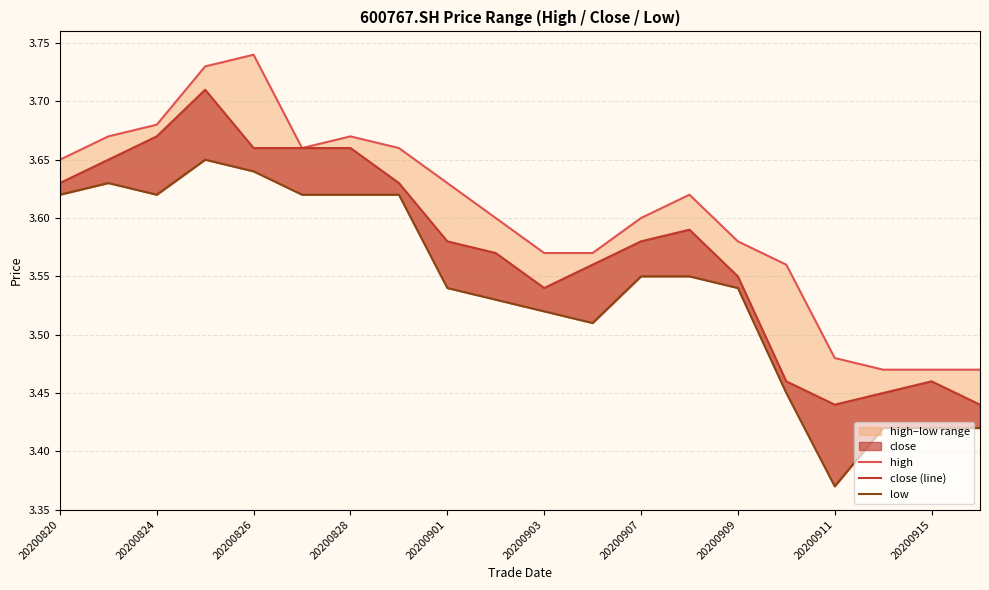

List the series in order of their peak value, highest first.

high, close (line), low